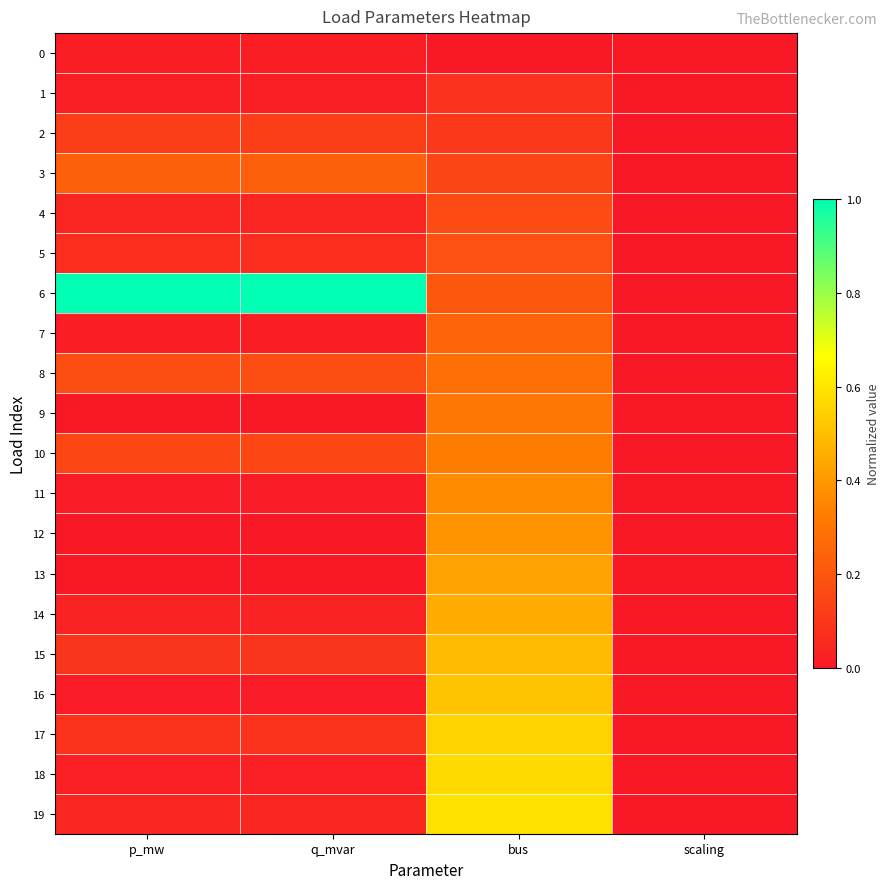

Which series has the largest range (max minus min)?

6